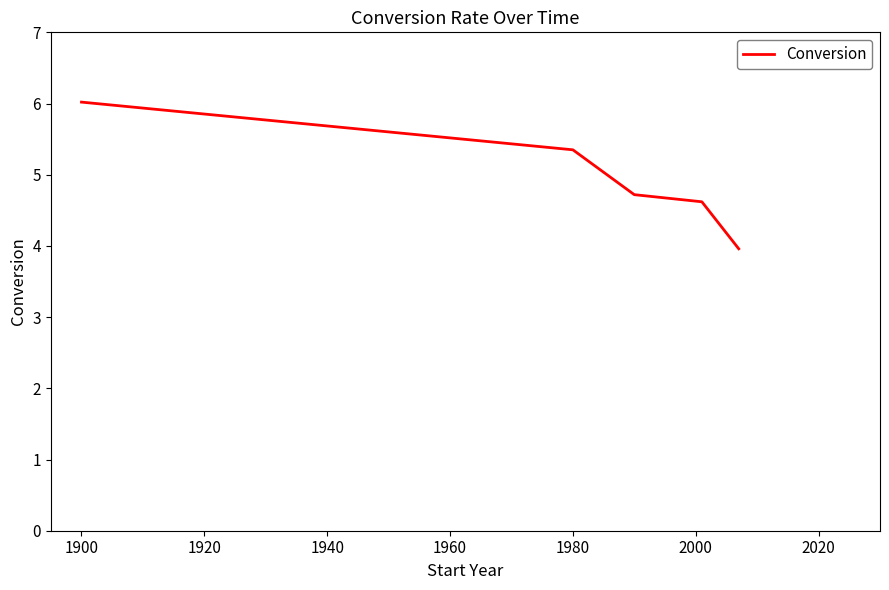

What is the sum of all values?

24.7